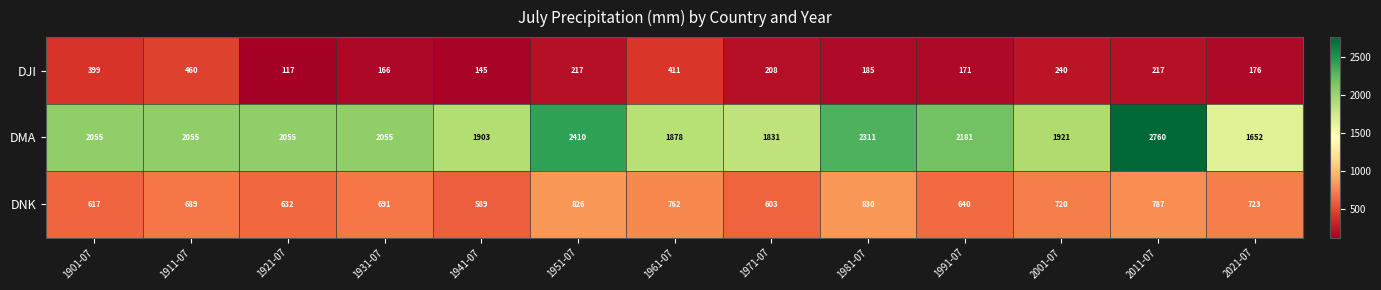

The DJI series shows 83 at 1991-07. True or false?

False